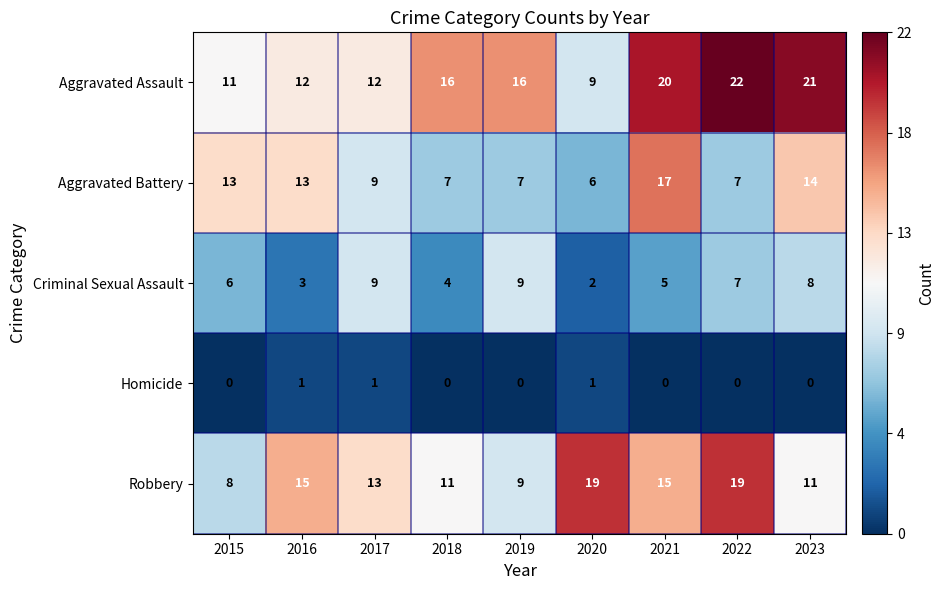

Which series has the largest range (max minus min)?

Aggravated Assault